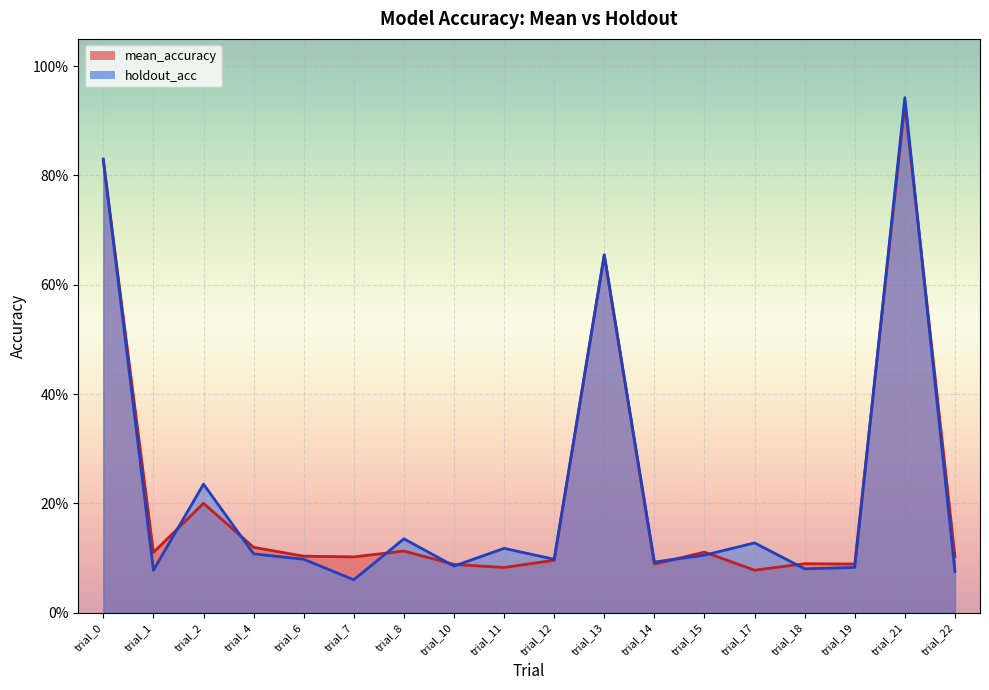

Which category has the highest value across all series?

trial_21